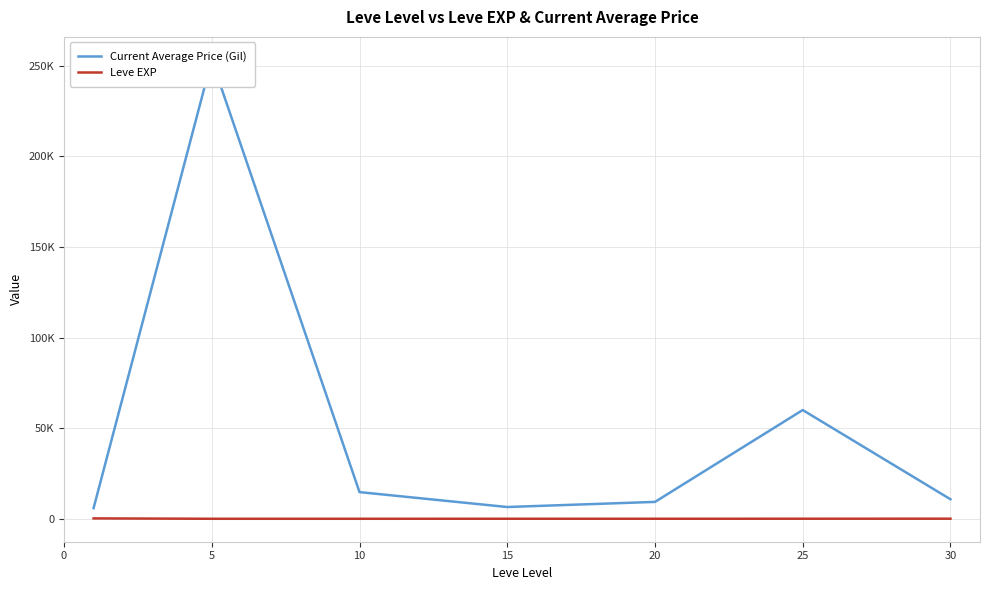

The Current Average Price (Gil) series shows 253250.7 at 5. True or false?

True